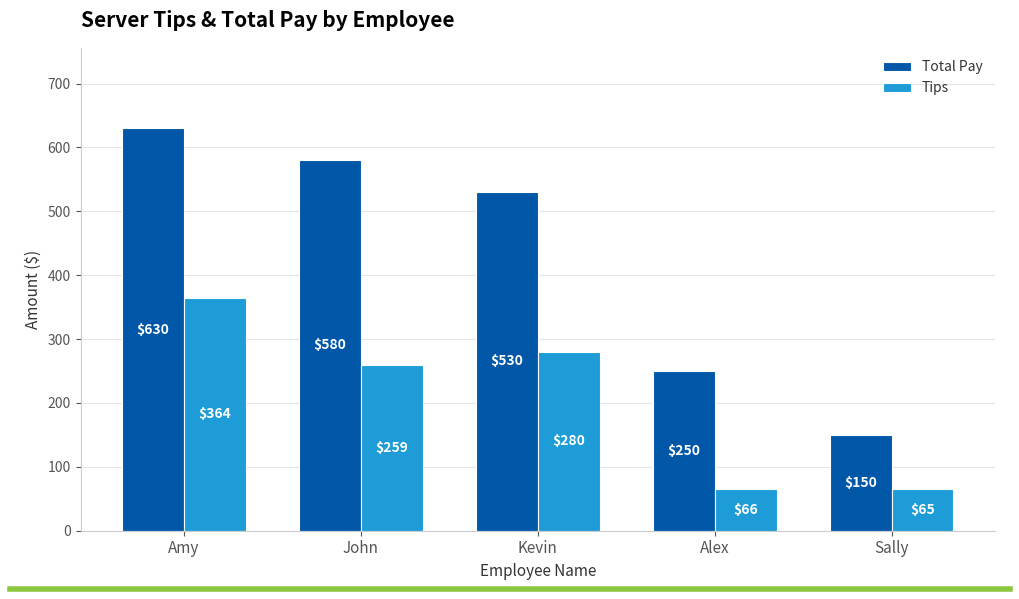

Which label corresponds to the largest value in the chart?

Amy